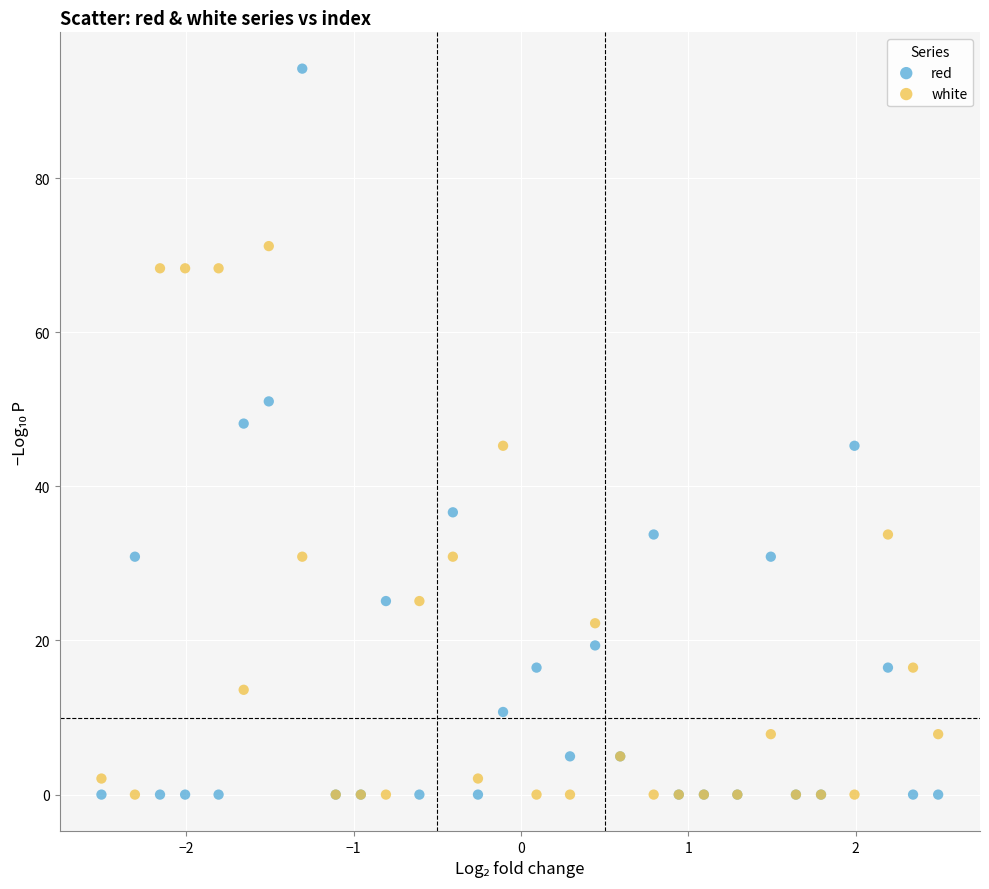

Which series contains the highest Y value?

red